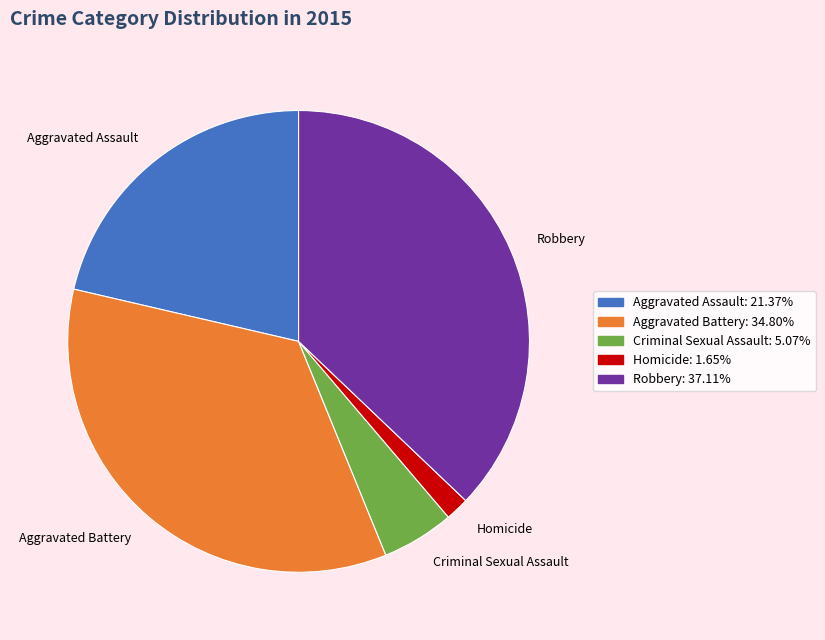

Rank the categories by value from lowest to highest.

Homicide, Criminal Sexual Assault, Aggravated Assault, Aggravated Battery, Robbery